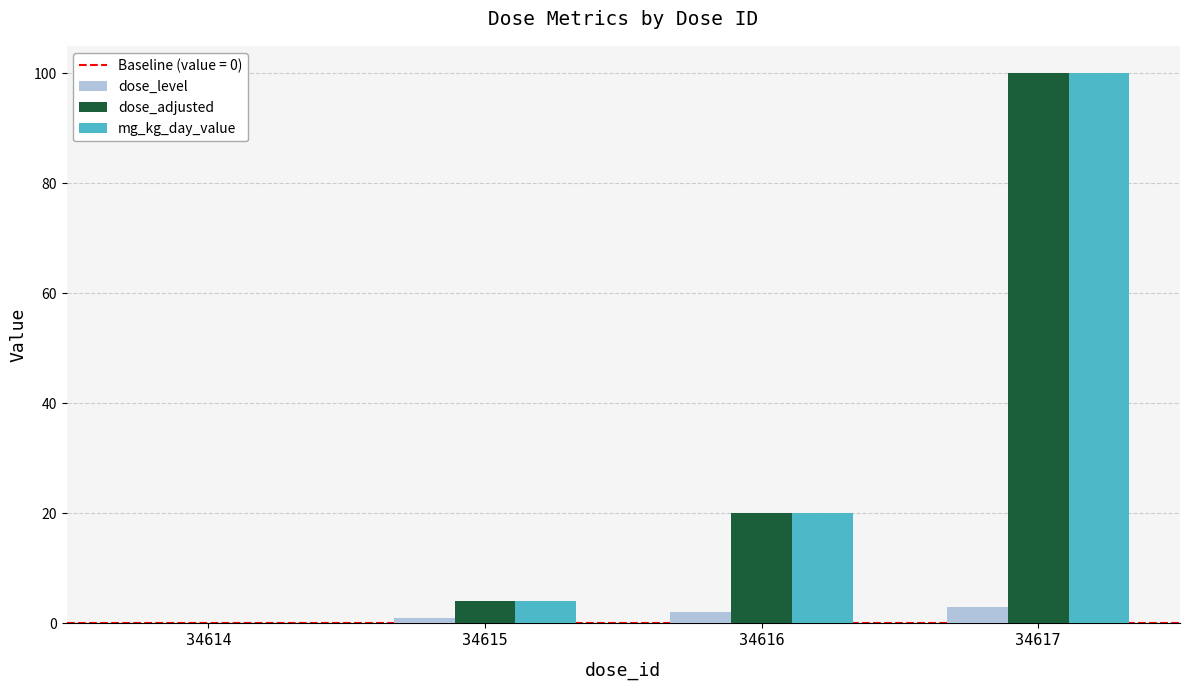

At which category is the sum across all series the highest?

34617